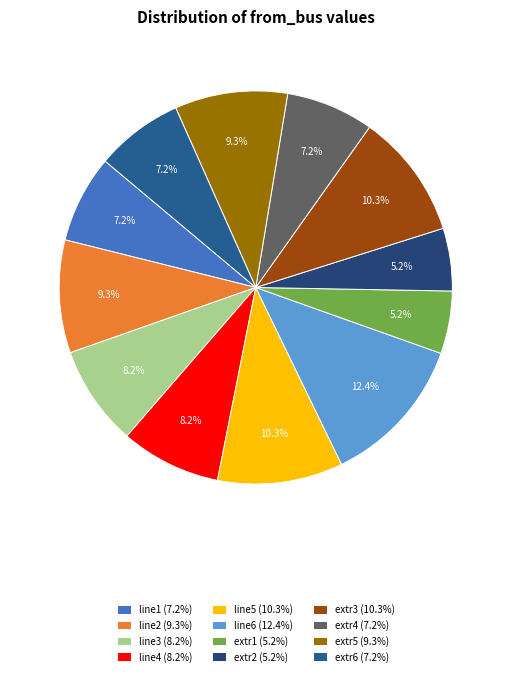

Is there a majority slice in this chart?

No